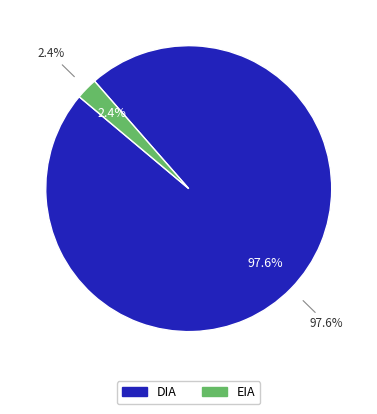

Is there any slice that represents more than half of the pie?

Yes